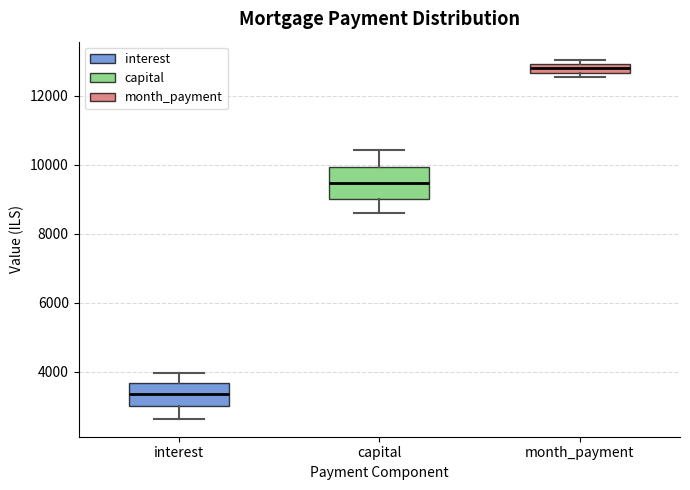

Where does the upper whisker of the box for capital end on the y-axis? The values are not printed on the chart, so give them approximately, as read against the axis.

10400